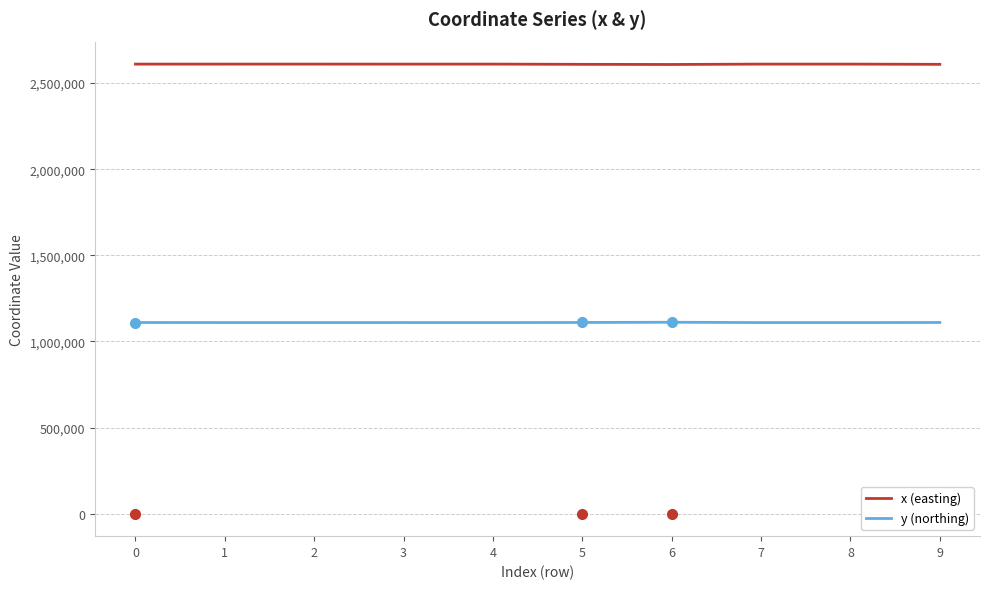

Rank the series at 6 from lowest to highest value.

y (northing), x (easting)